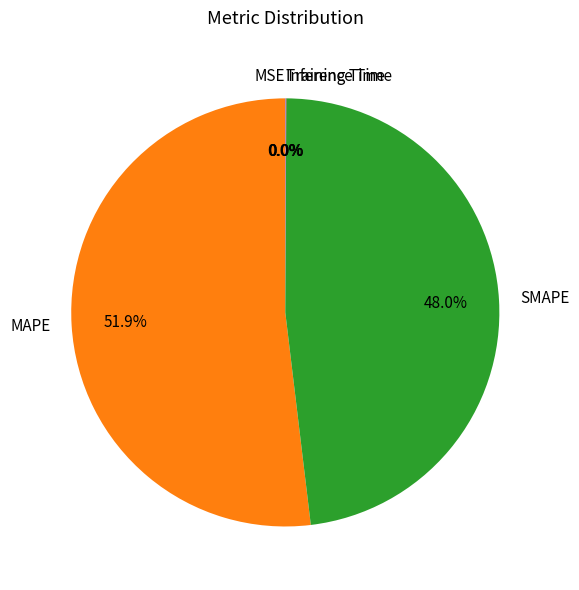

What is the largest slice in the pie chart?

MAPE